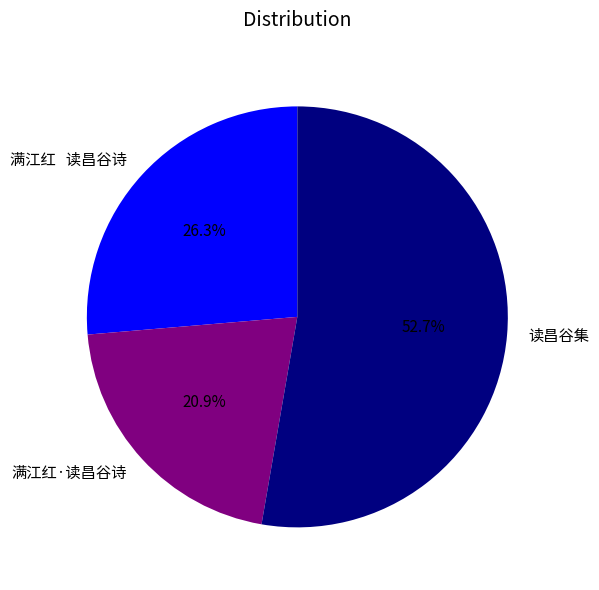

What percentage is the 满江红·读昌谷诗 slice, to the nearest percent?

21%